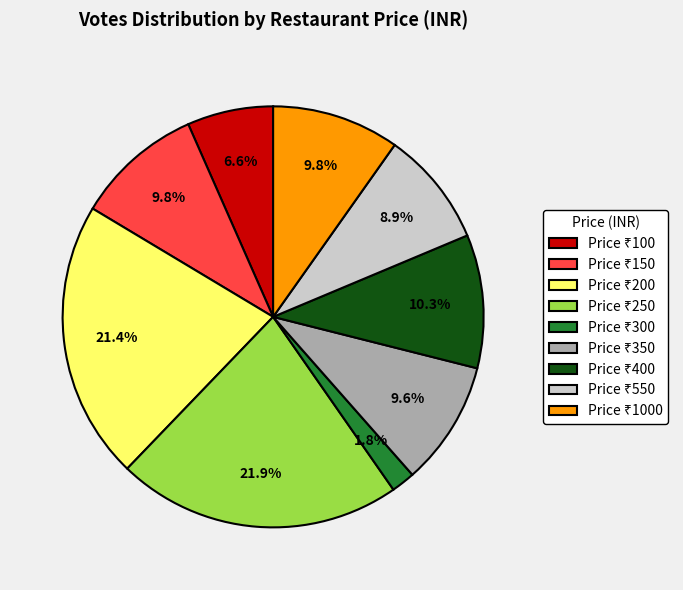

Count the number of slices in the pie.

9